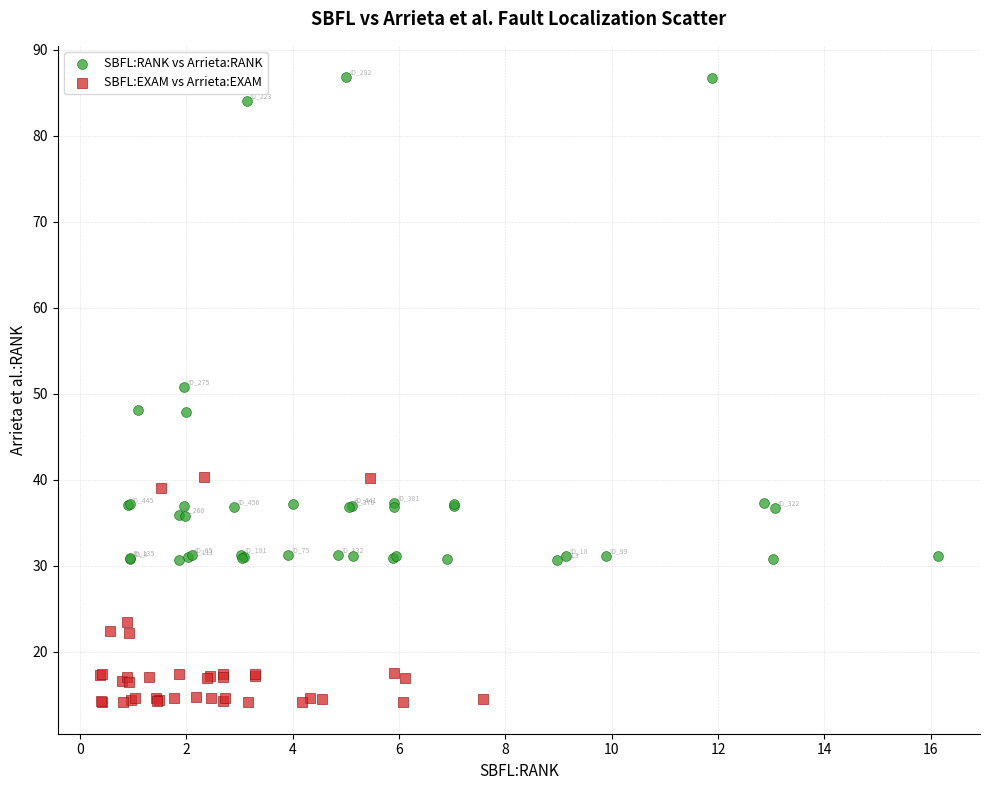

Which series contains the lowest Y value?

SBFL:EXAM vs Arrieta:EXAM